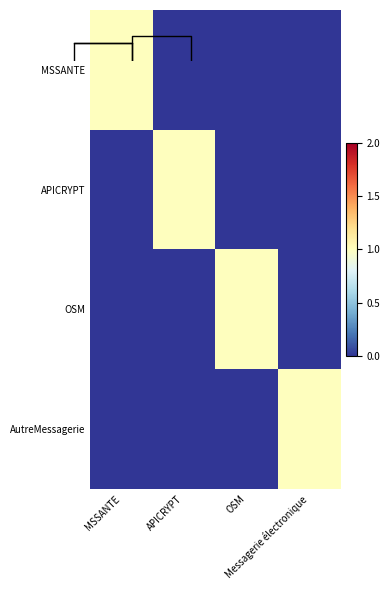

Which category has the lowest value across all series?

APICRYPT